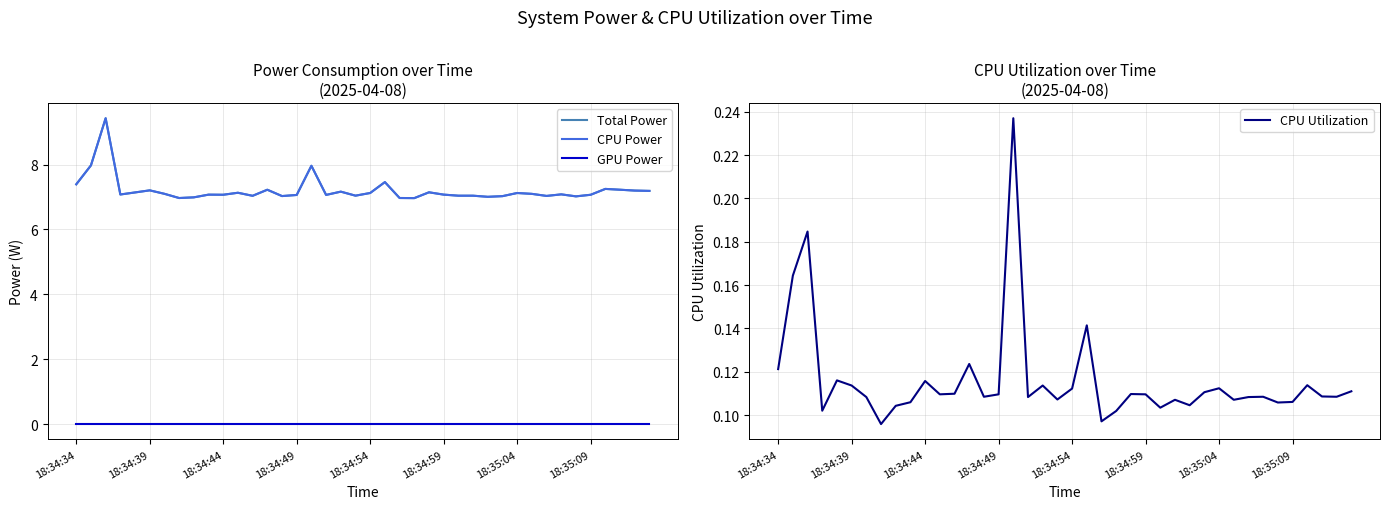

Does the chart display data point markers on the line(s)?

No